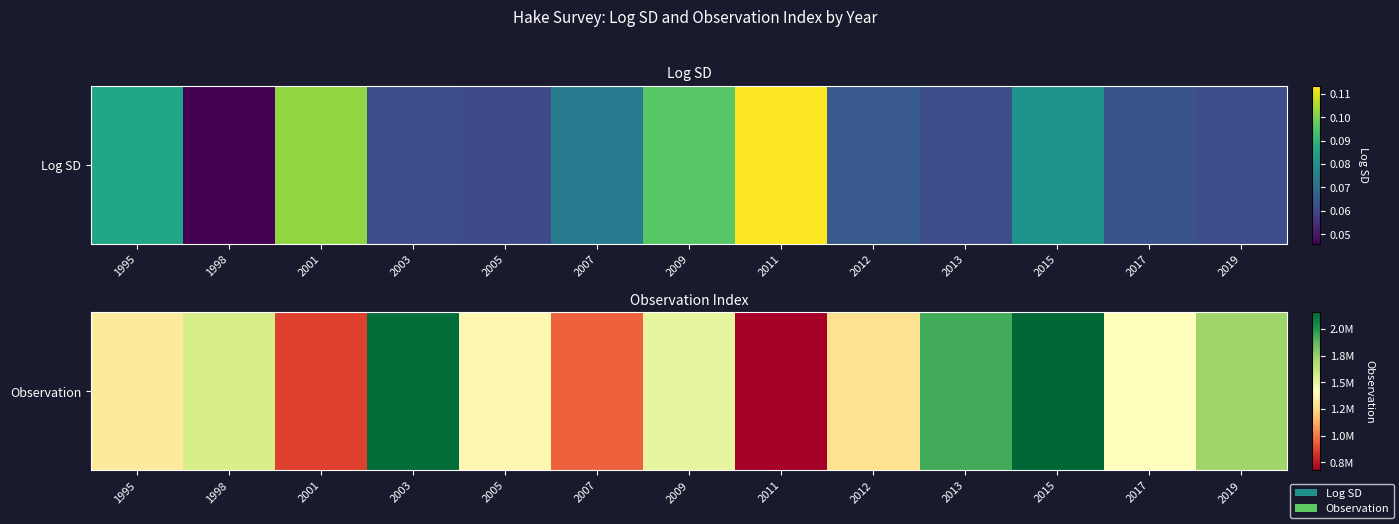

What is the difference between the second highest and second lowest values?

1275784